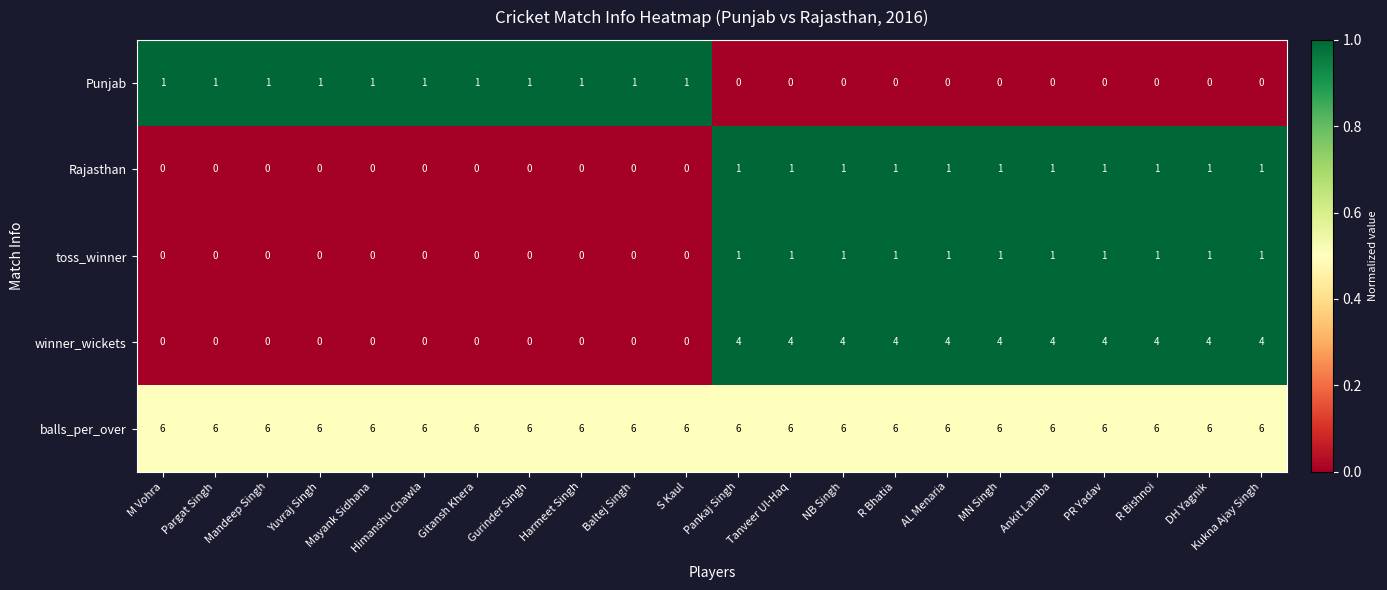

What is the total value across all series at Ankit Lamba?

12